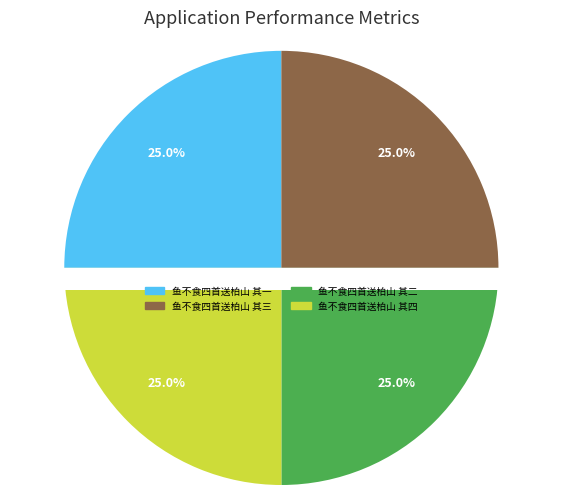

The 鱼不食四首送柏山 其三 slice represents 15% of the pie. True or false?

False